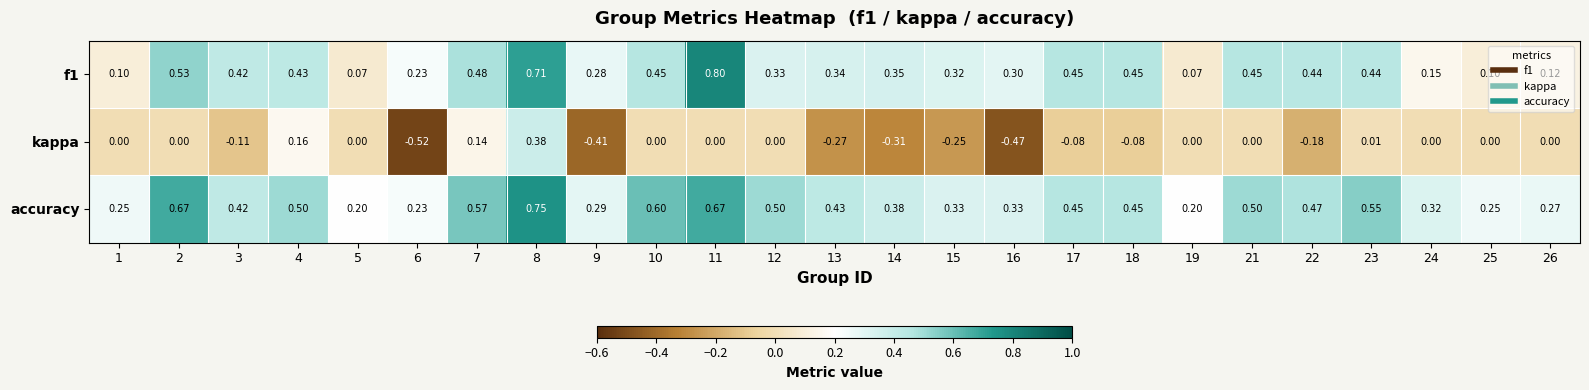

List the series in order of their peak value, lowest first.

kappa, accuracy, f1